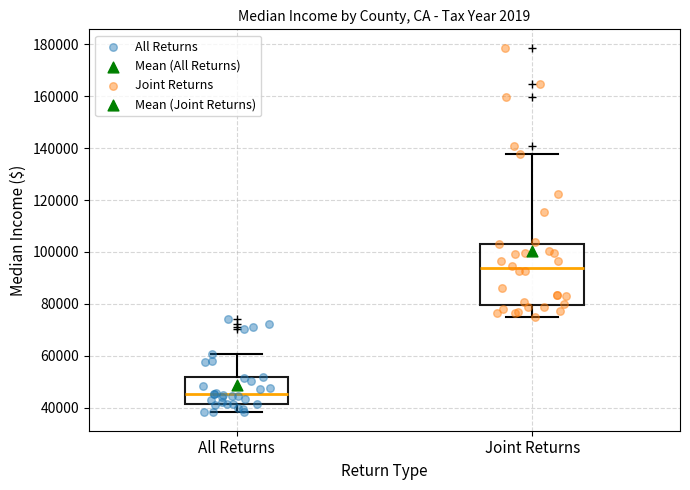

Reading left to right, transcribe this box plot: for each box, give where its median line is, the range the box spans, and where its two whiskers end, as read against the y-axis. The values are not printed on the chart, so give them approximately, as read against the axis.

All Returns: median 46000, box 42000 to 52000, whiskers 38000 to 60000
Joint Returns: median 94000, box 80000 to 104000, whiskers 76000 to 138000